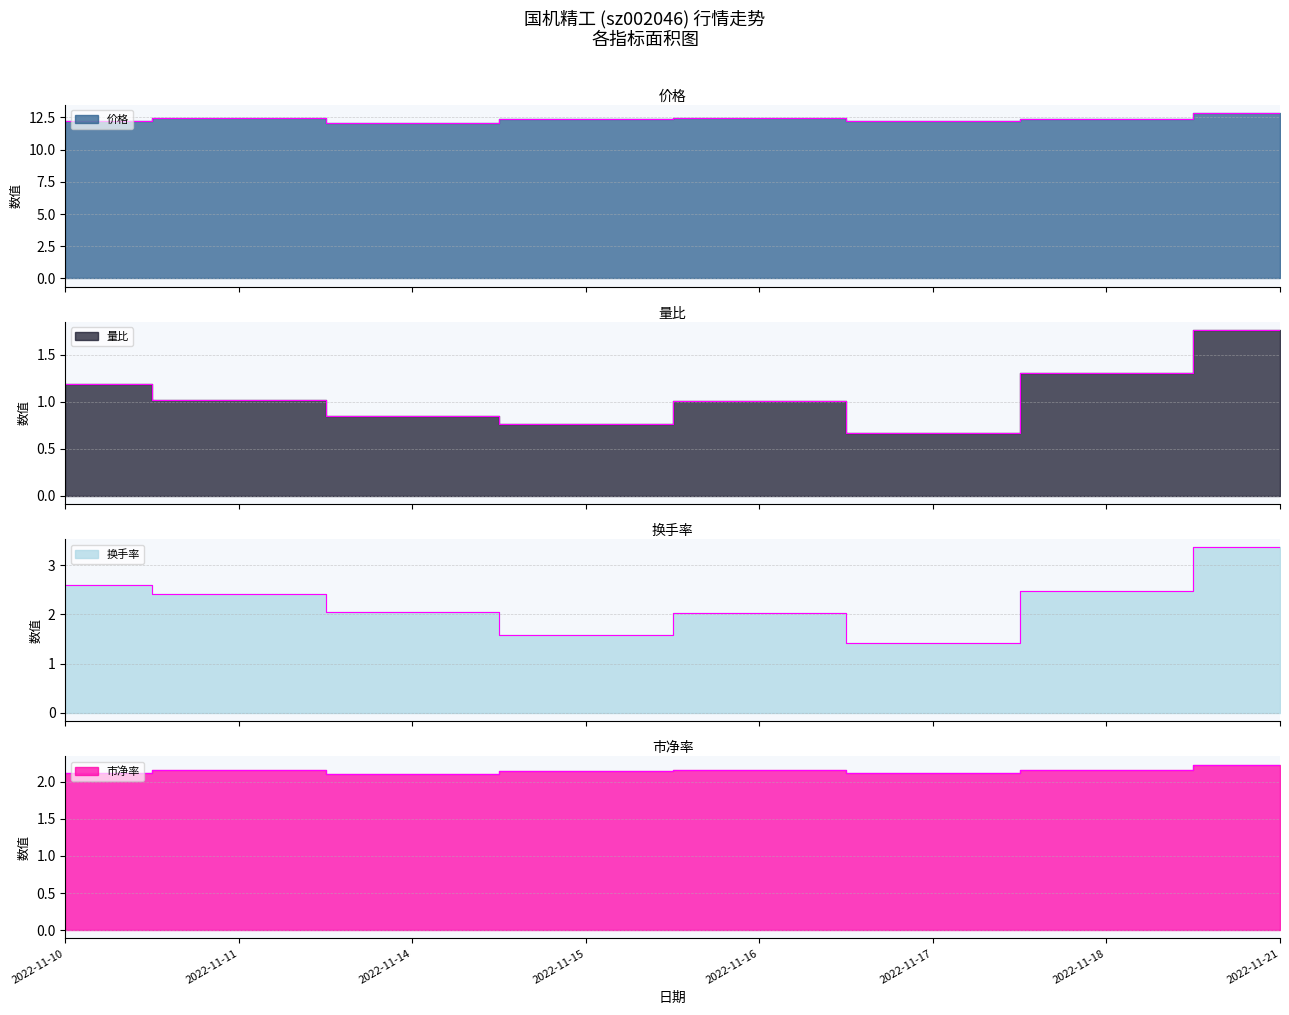

At which label does 换手率 first exceed 2?

2022-11-10